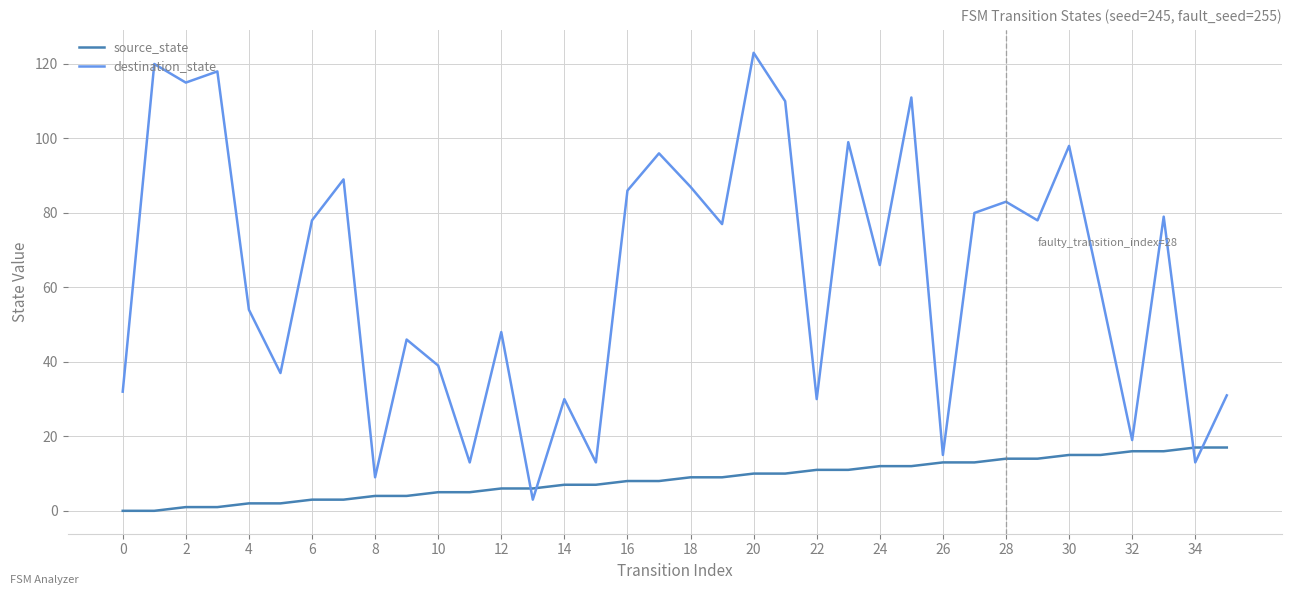

Rank the series by their maximum value, from highest to lowest.

destination_state, source_state